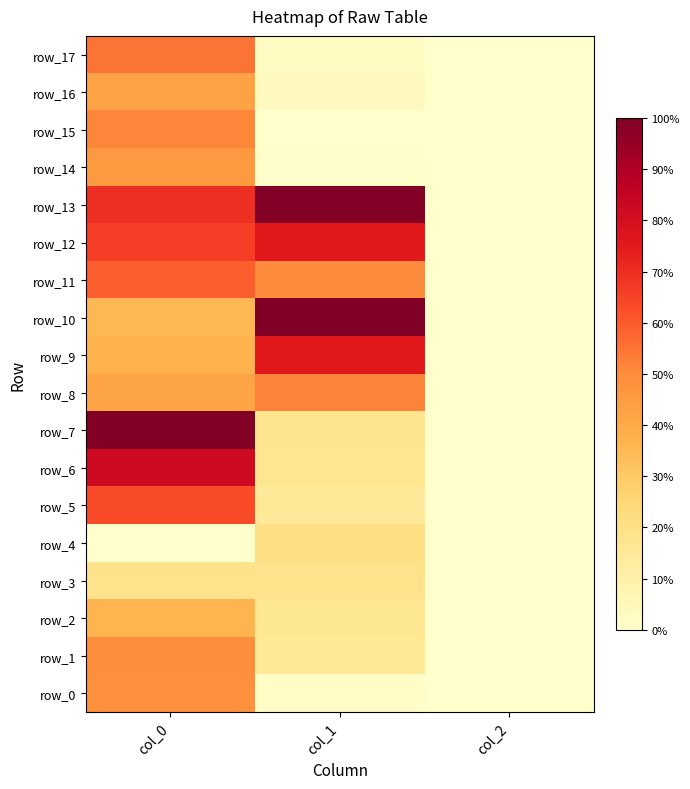

Between col_1 and col_2, which is larger?

col_1